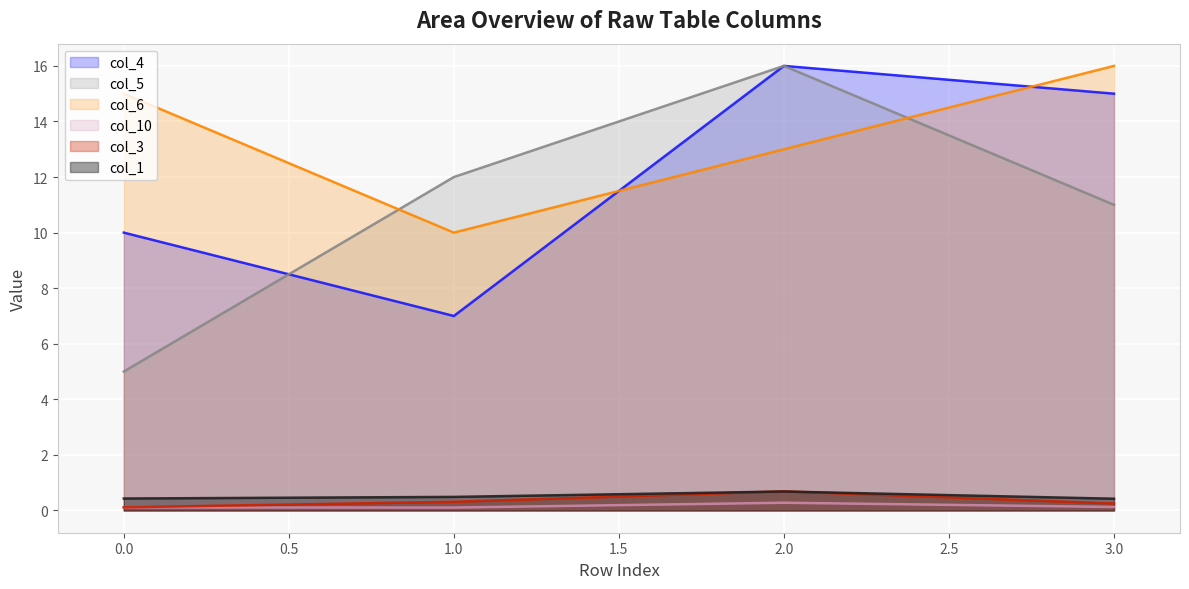

Rank the series by their maximum value, from highest to lowest.

col_4, col_5, col_6, col_3, col_1, col_10